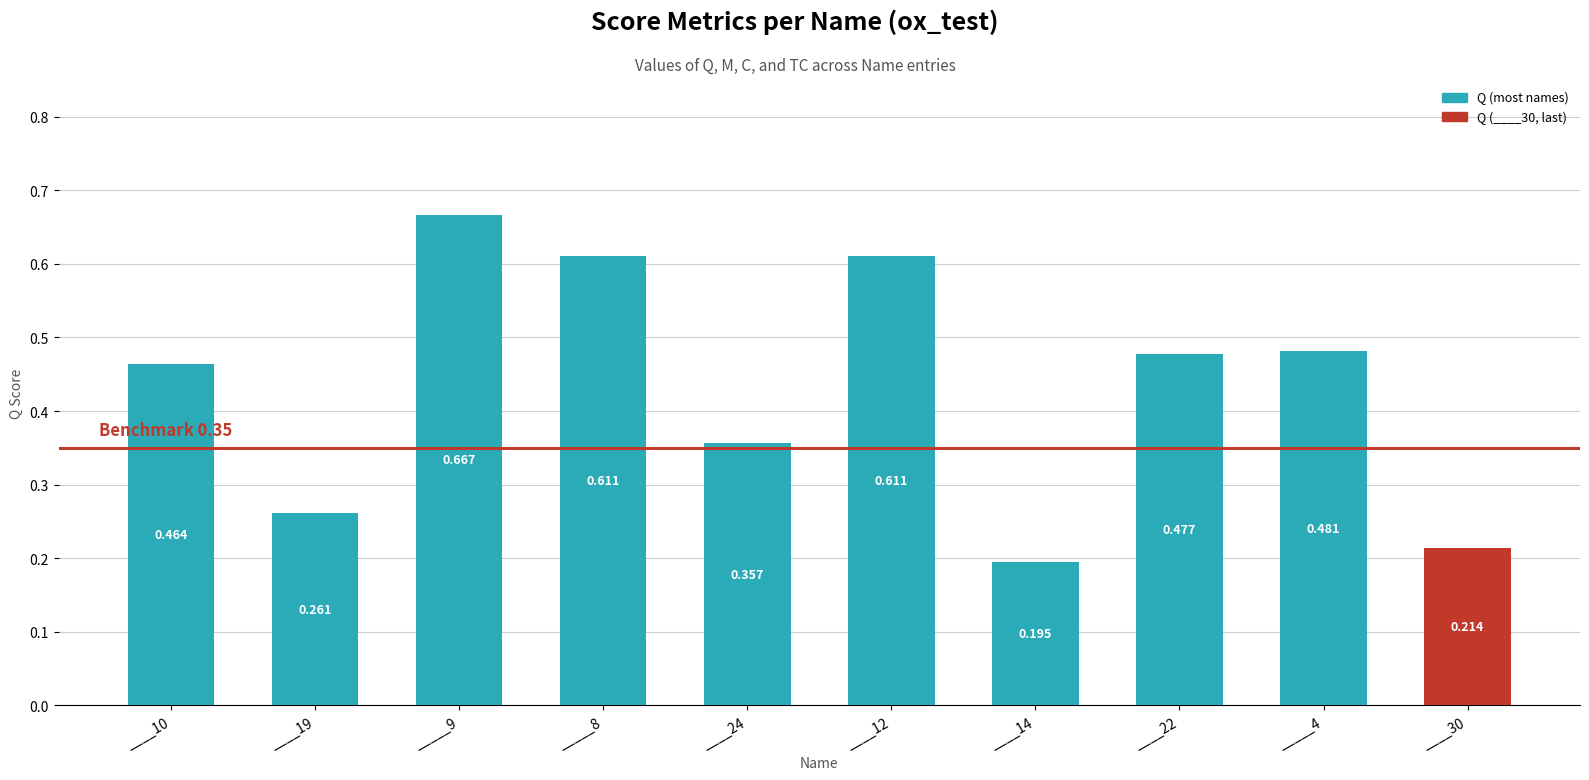

The value at ____10 is 0.2. True or false?

False